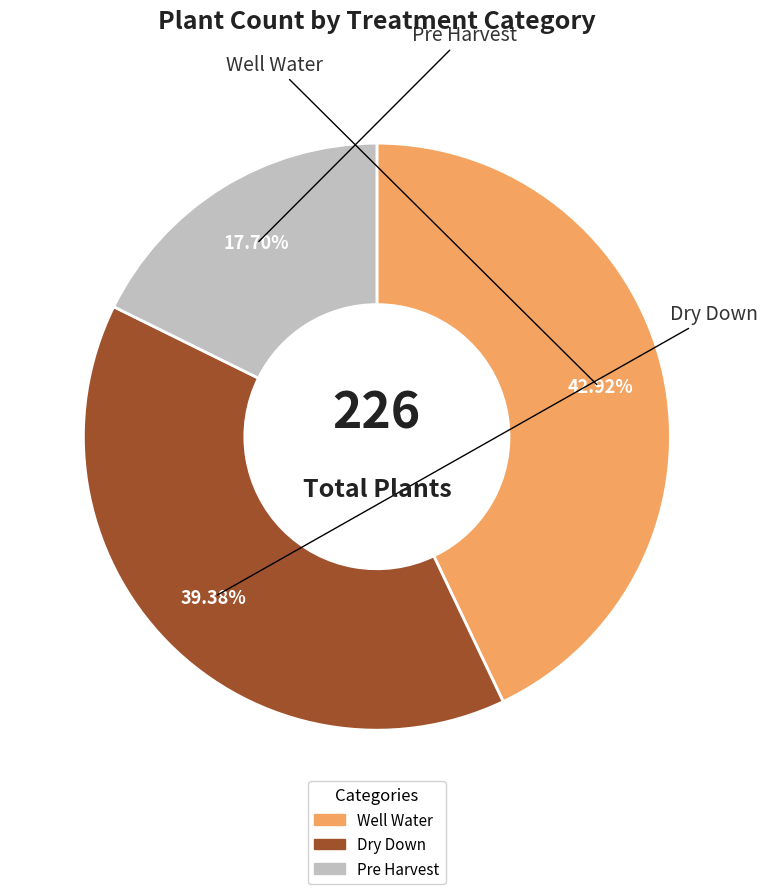

Is there a majority slice in this chart?

No